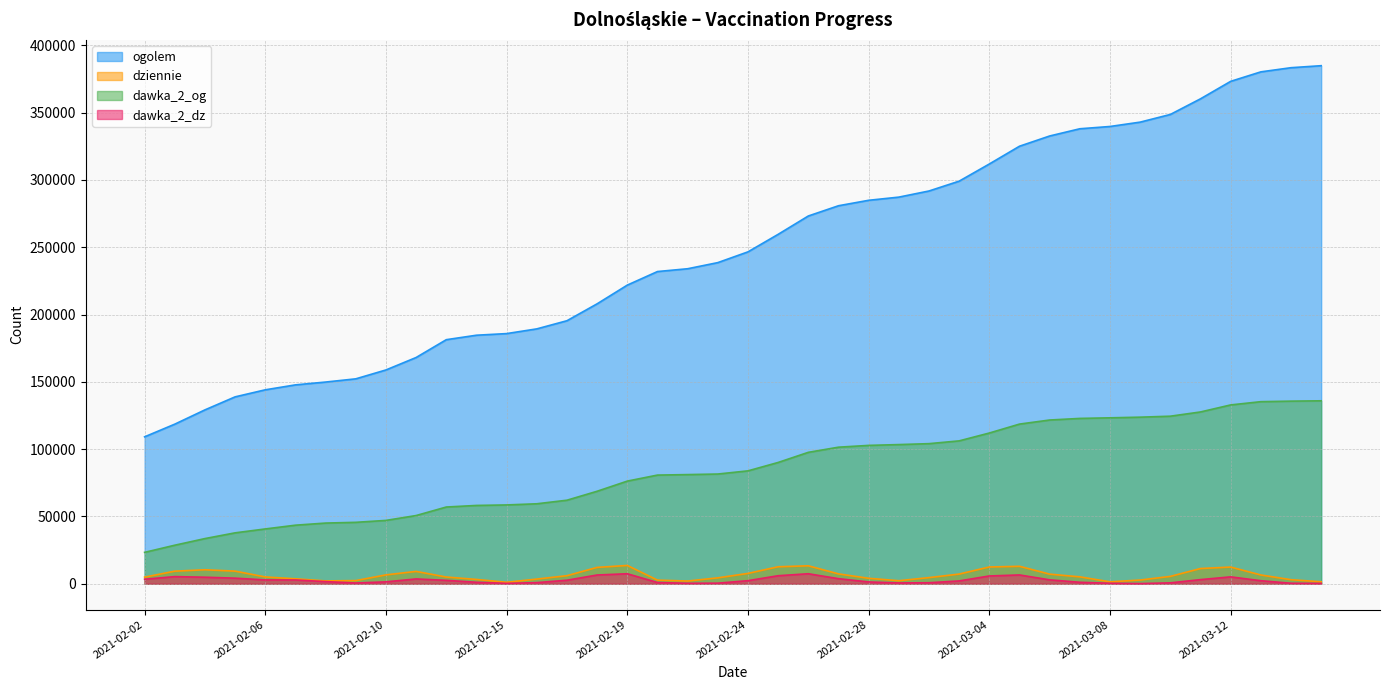

What is the sum of all dziennie values?

256793